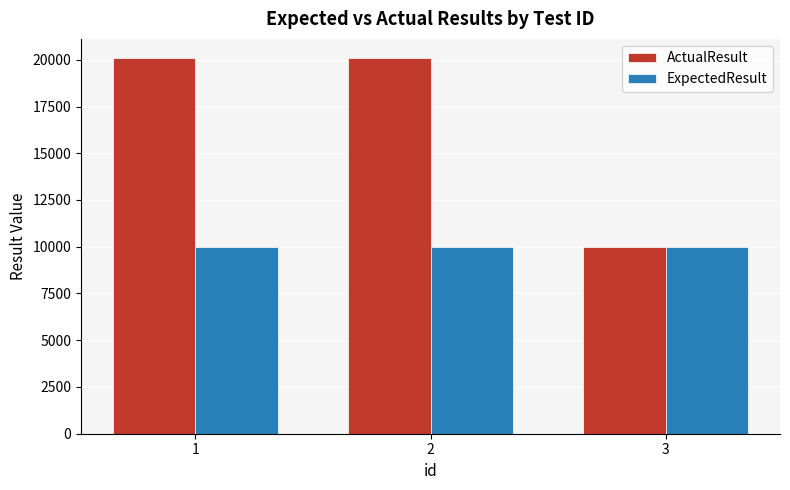

What is the sum of the ActualResult values at 1 and 3?

30112